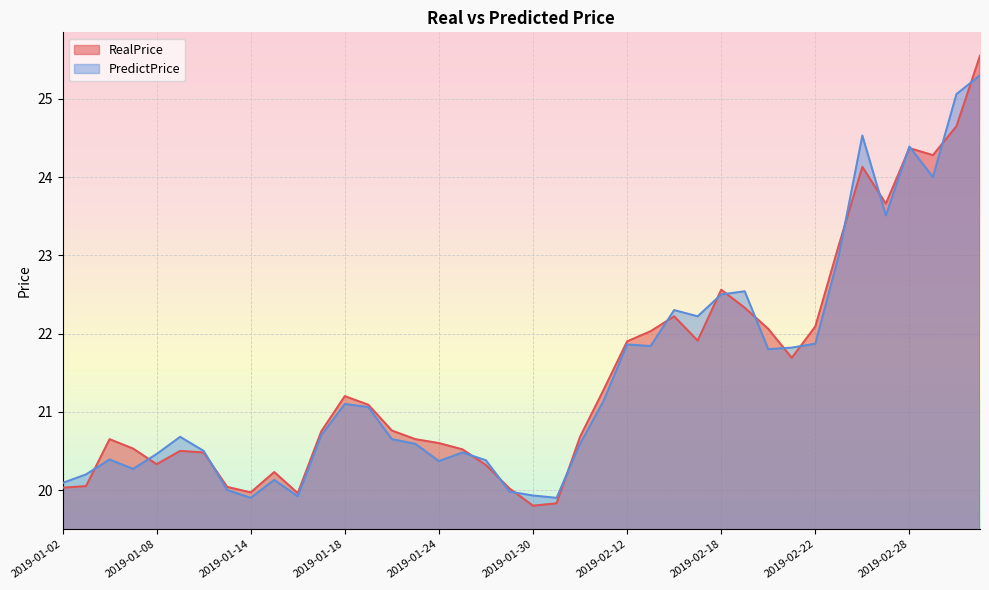

How many times do RealPrice and PredictPrice cross each other?

19